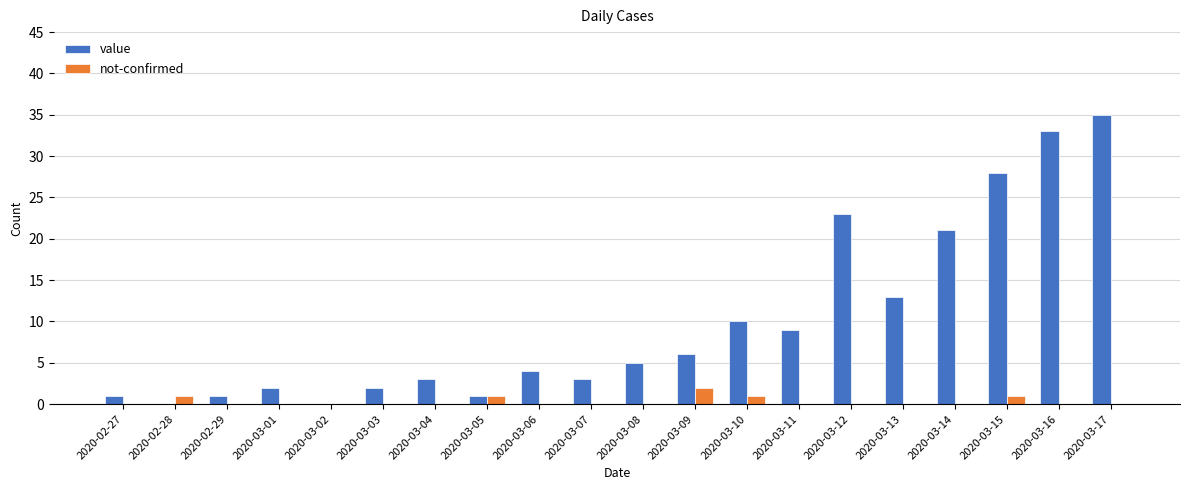

What is the sum of all not-confirmed values?

6